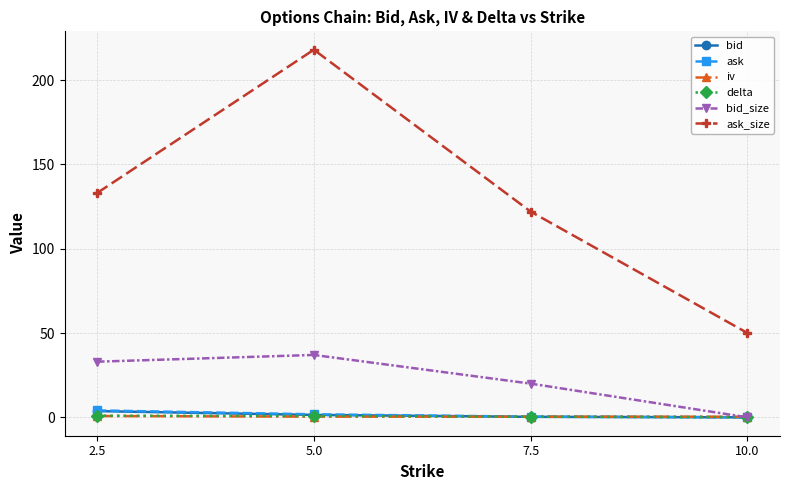

What is the value of the ask_size point at the 4th from the left?

50.0